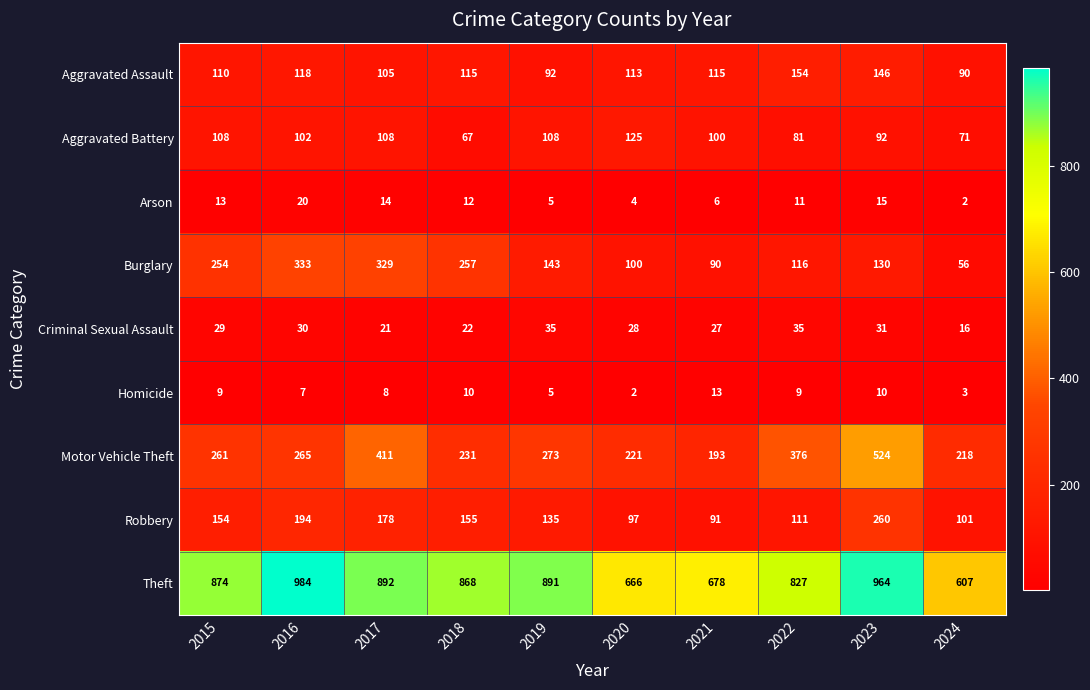

How many distinct data groups are displayed?

9